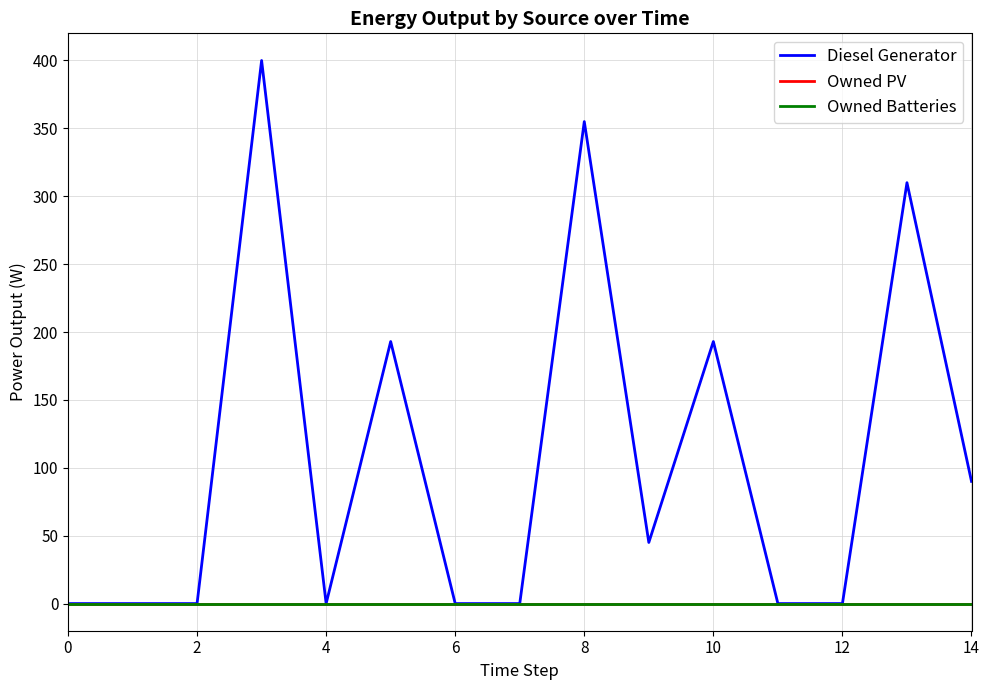

True or false: Owned Batteries has more than 1 interior local peaks.

False